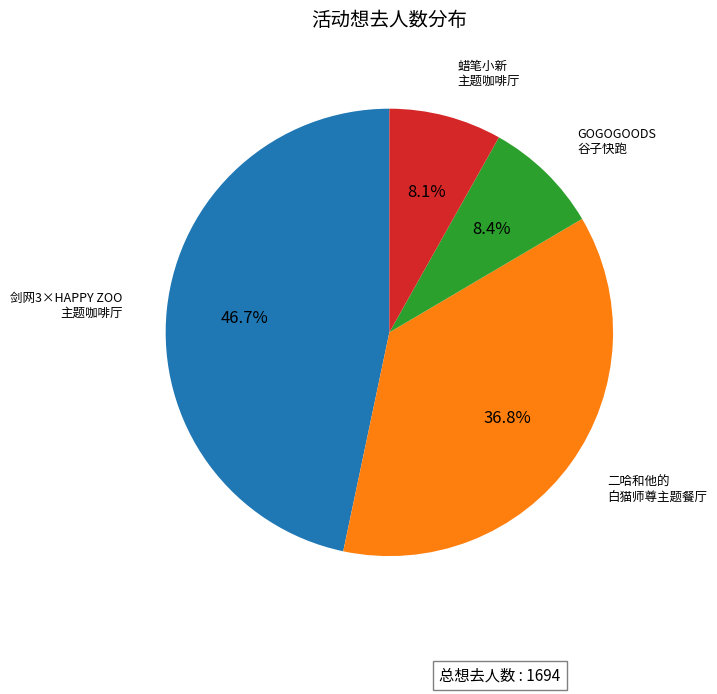

Is the sum of 剑网3×HAPPY ZOO 主题咖啡厅 and 二哈和他的 白猫师尊主题餐厅 greater than half?

Yes